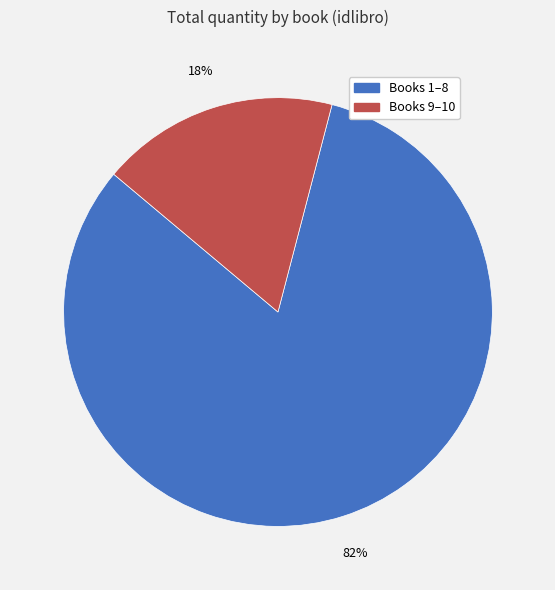

To the nearest percent, what is the difference between the largest and smallest slice percentages?

64%